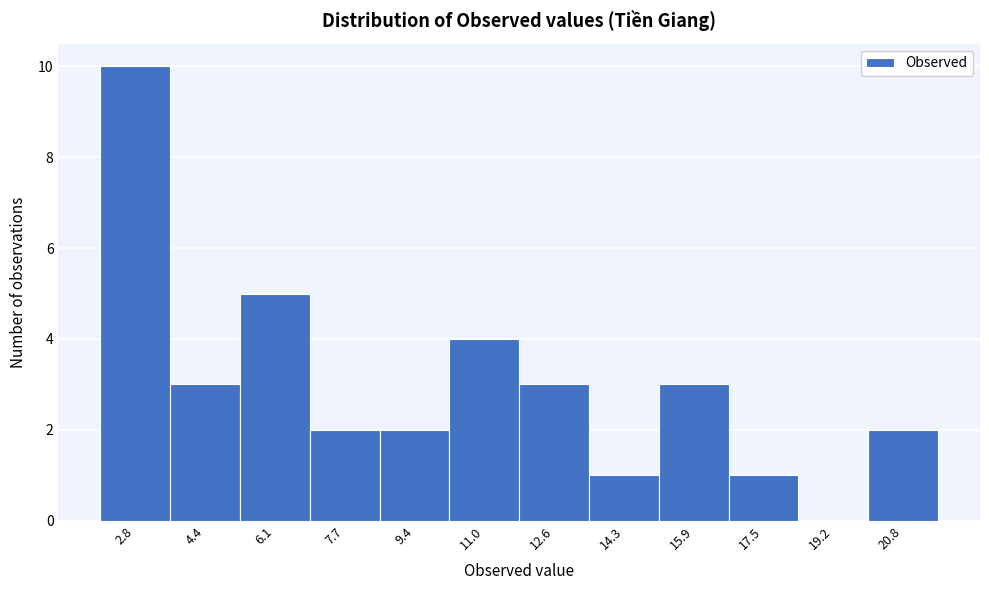

How tall is the bar that spans 10.2 to 11.8 on the x-axis? Neither the bar edges nor the heights are printed on the chart, so give them approximately, as read against the axes.

4